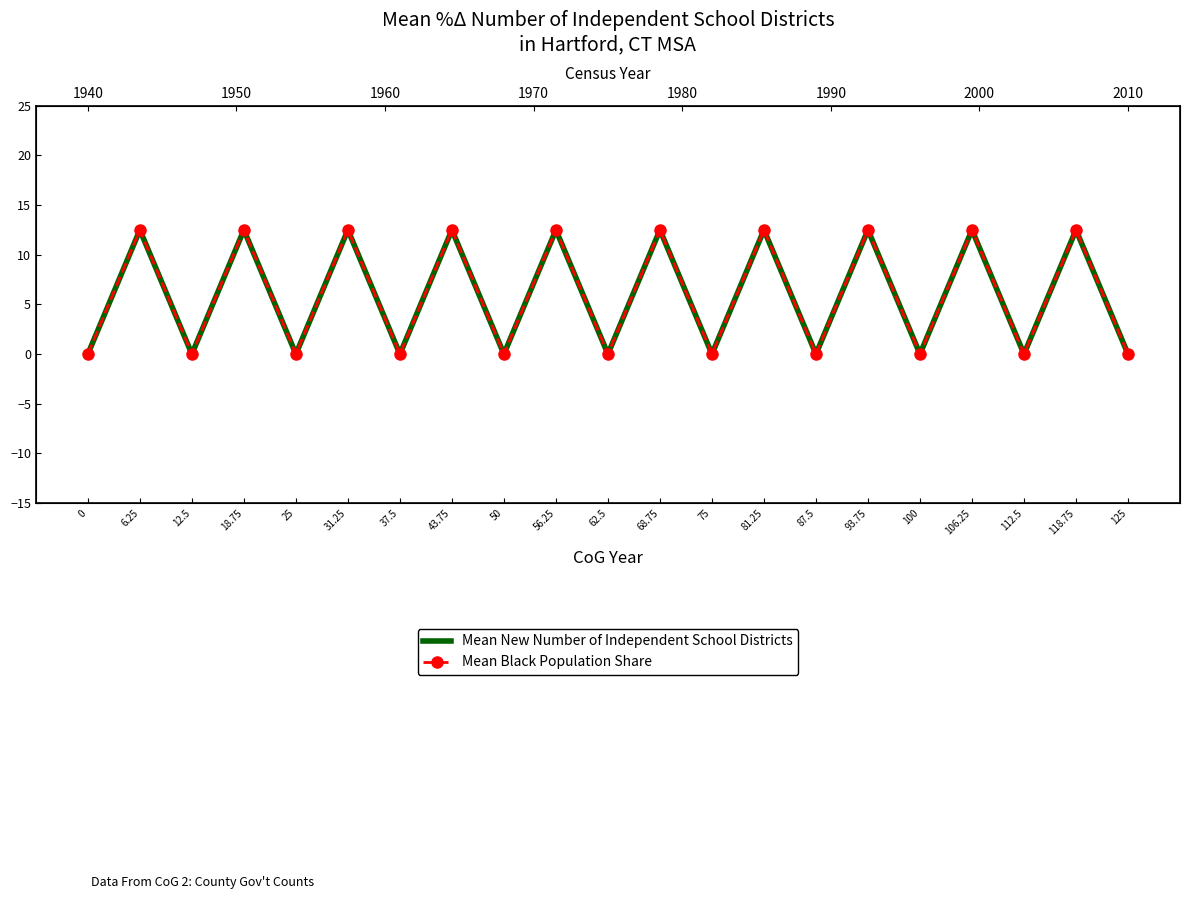

True or false: Mean New Number of Independent School Districts and Mean Black Population Share cross at least once.

False